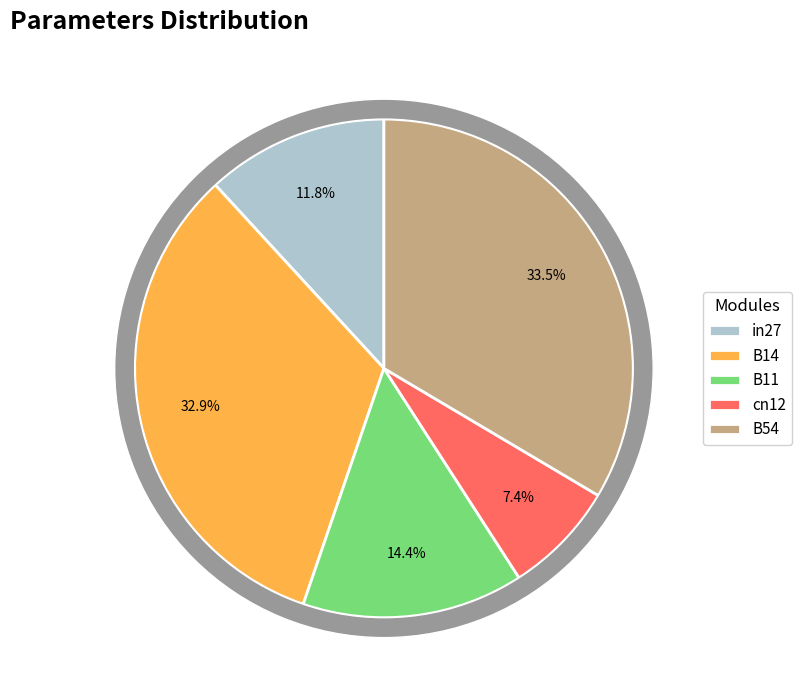

True or false: B14 accounts for 33% of the total.

True